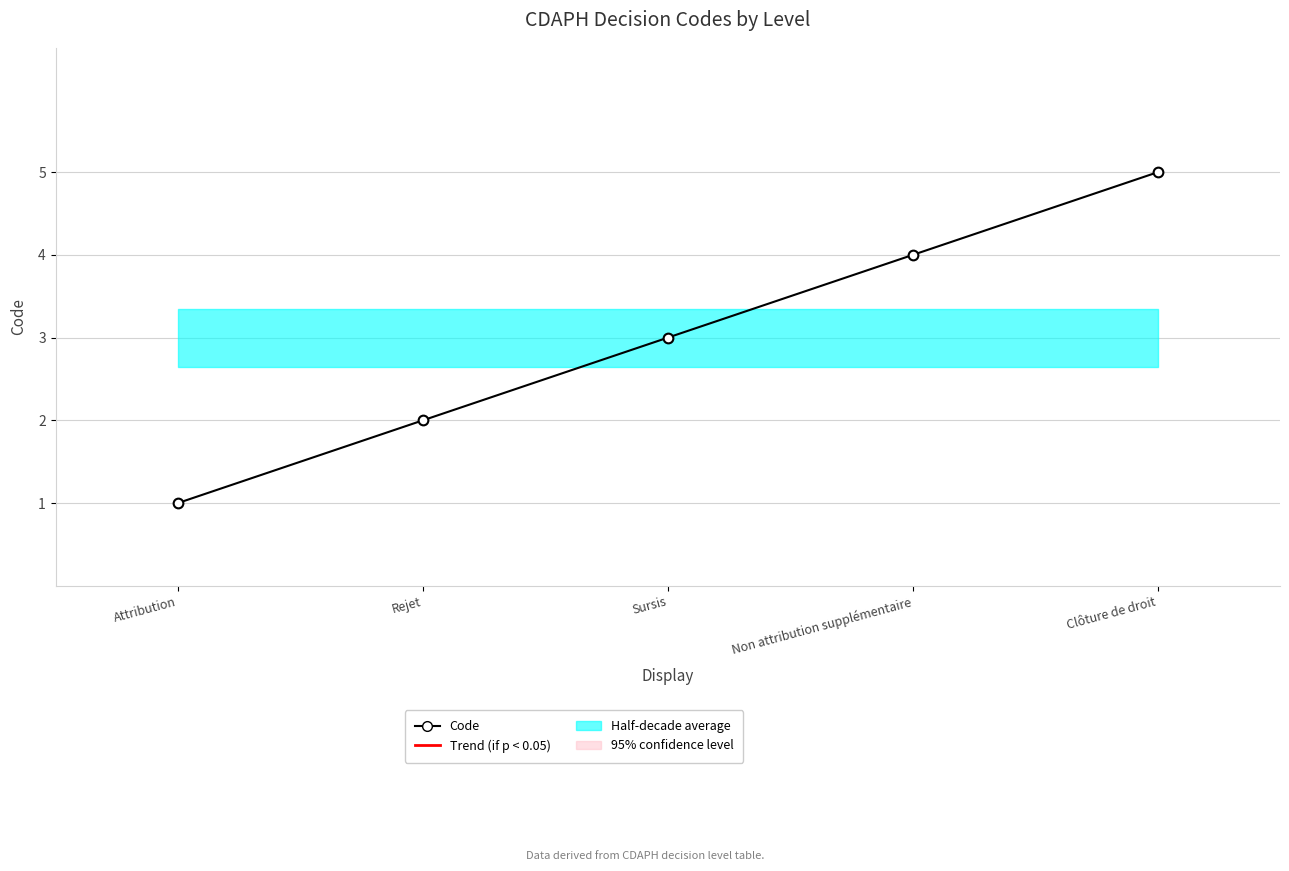

Rank the categories by value from highest to lowest.

Clôture de droit, Non attribution supplémentaire, Sursis, Rejet, Attribution